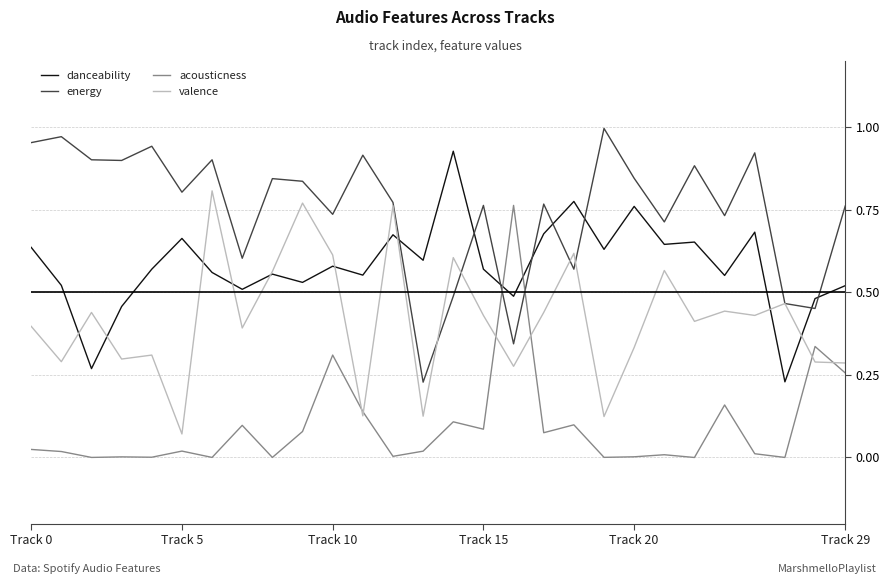

Which series ends up on top after the final intersection of energy and acousticness?

energy